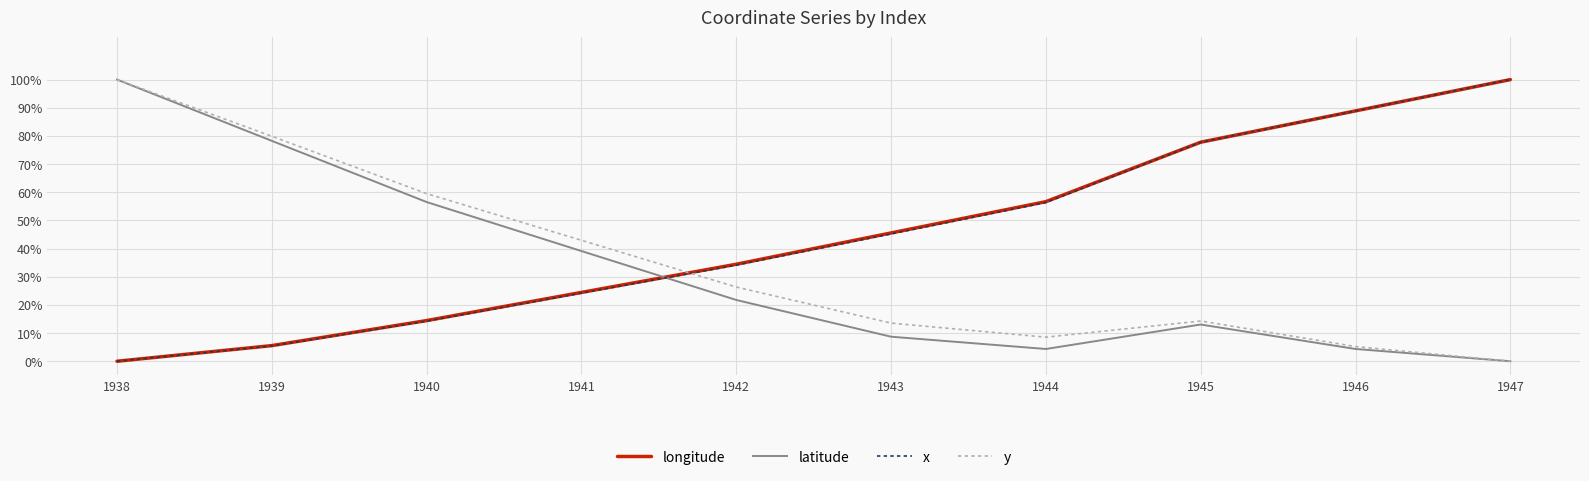

Which label corresponds to the largest value in the chart?

1947